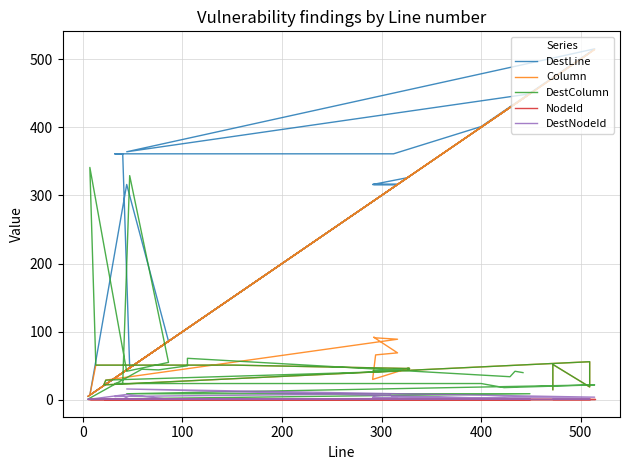

Is this an area chart (filled region under the line)?

No